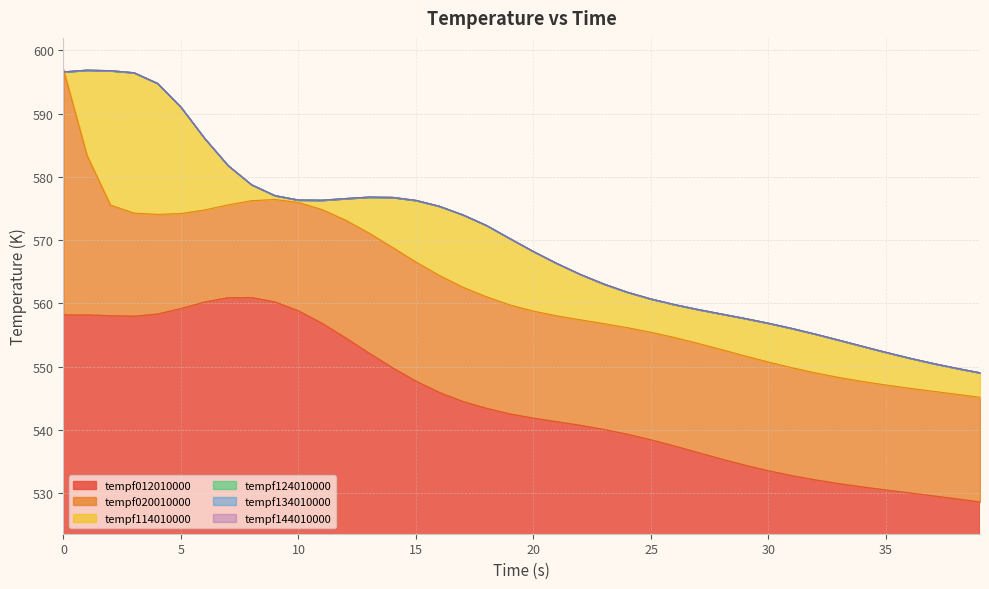

Reading left to right, extract all data points from this chart.

tempf012010000: 558.2	558.2	558.0	558.0	558.3	559.2	560.2	560.9	560.9	560.2	558.8	556.9	554.6	552.2	549.8	547.7	545.9	544.5	543.4	542.5	541.9	541.3	540.7	540.1	539.3	538.4	537.5	536.4	535.4	534.4	533.5	532.8	532.1	531.5	531.0	530.5	530.1	529.6	529.1	528.6
tempf020010000: 596.9	583.4	575.5	574.3	574.1	574.2	574.8	575.6	576.2	576.4	575.9	574.8	573.2	571.1	568.8	566.5	564.4	562.6	561.0	559.8	558.8	558.0	557.4	556.8	556.2	555.4	554.6	553.7	552.7	551.7	550.7	549.8	549.0	548.3	547.7	547.1	546.6	546.1	545.6	545.2
tempf114010000: 596.6	596.9	596.8	596.4	594.8	591.0	586.1	581.8	578.8	577.0	576.3	576.3	576.6	576.8	576.8	576.3	575.3	574.0	572.3	570.2	568.2	566.3	564.6	563.1	561.8	560.7	559.8	559.0	558.3	557.6	556.9	556.0	555.1	554.2	553.2	552.3	551.4	550.5	549.8	549.0
tempf124010000: 596.6	596.9	596.8	596.4	594.8	591.0	586.1	581.8	578.8	577.0	576.3	576.3	576.6	576.8	576.8	576.3	575.3	574.0	572.3	570.2	568.2	566.3	564.6	563.1	561.8	560.7	559.8	559.0	558.3	557.6	556.9	556.0	555.1	554.2	553.2	552.3	551.4	550.5	549.8	549.0
tempf134010000: 596.6	596.9	596.8	596.4	594.8	591.0	586.1	581.8	578.8	577.0	576.3	576.3	576.6	576.8	576.8	576.3	575.3	574.0	572.3	570.2	568.2	566.3	564.6	563.1	561.8	560.7	559.8	559.0	558.3	557.6	556.9	556.0	555.1	554.2	553.2	552.3	551.4	550.5	549.8	549.0
tempf144010000: 596.6	596.9	596.8	596.4	594.8	591.0	586.1	581.8	578.8	577.0	576.3	576.3	576.6	576.8	576.8	576.3	575.3	574.0	572.3	570.2	568.2	566.3	564.6	563.1	561.8	560.7	559.8	559.0	558.3	557.6	556.9	556.0	555.1	554.2	553.2	552.3	551.4	550.5	549.8	549.0